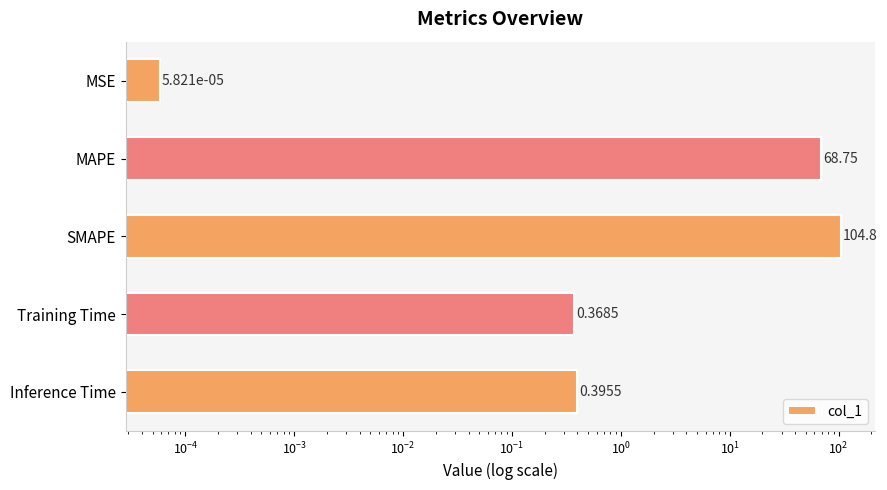

What is the sum of all values?

174.3